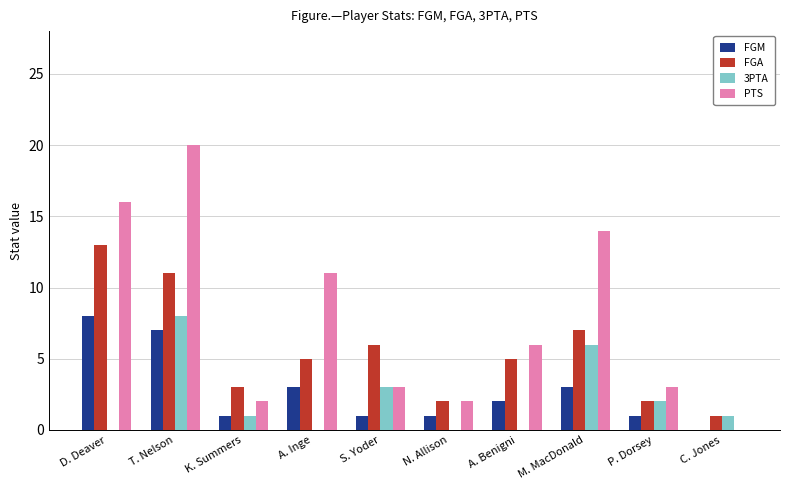

The value of FGA at A. Benigni is 5. True or false?

True